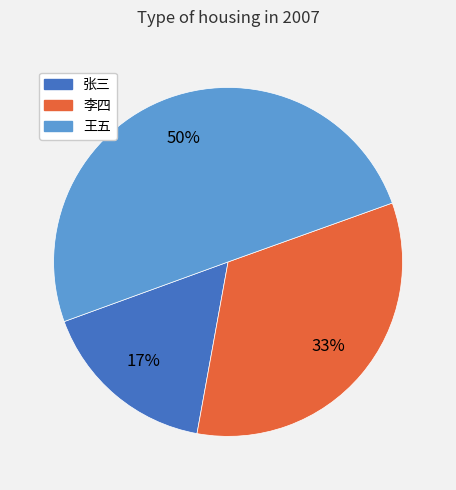

Does 李四 represent more than half of the total?

No